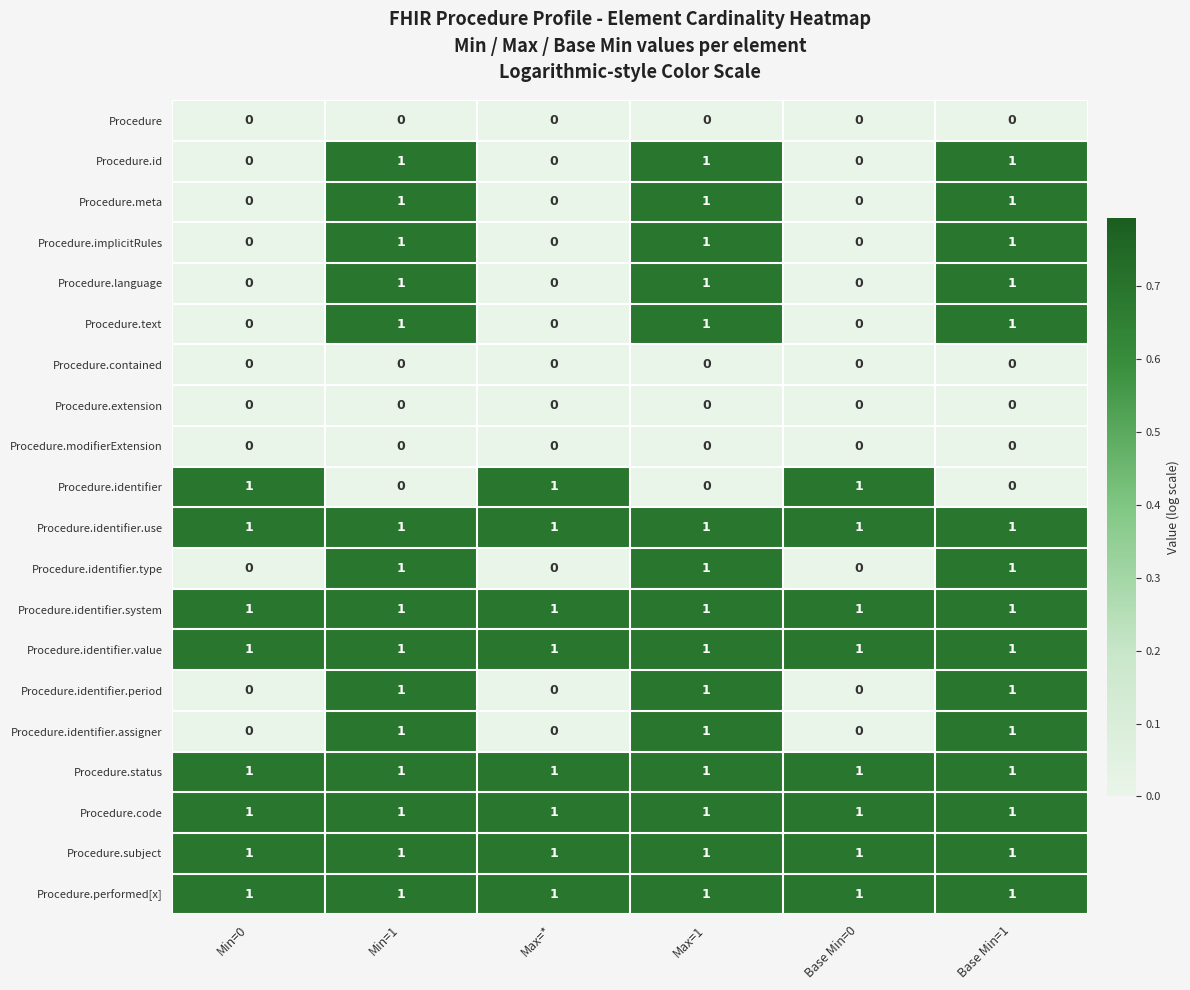

What is the sum of all Procedure.text values?

3